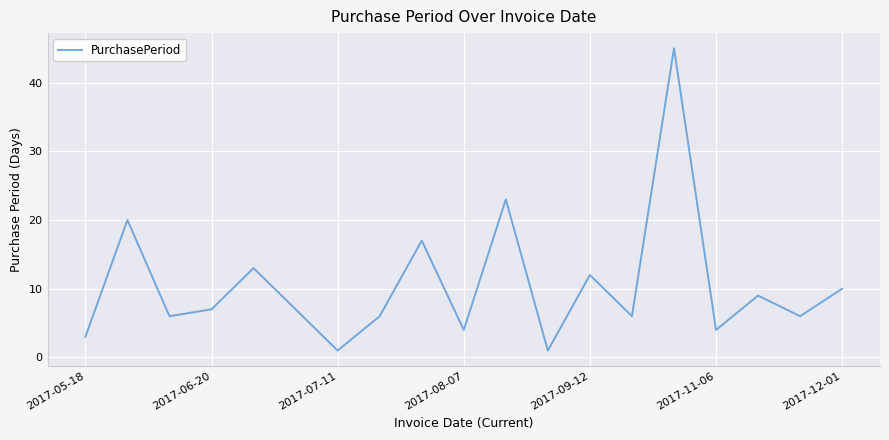

Reading left to right, extract all data points from this chart.

3	20	6	7	13	7	1	6	17	4	23	1	12	6	45	4	9	6	10